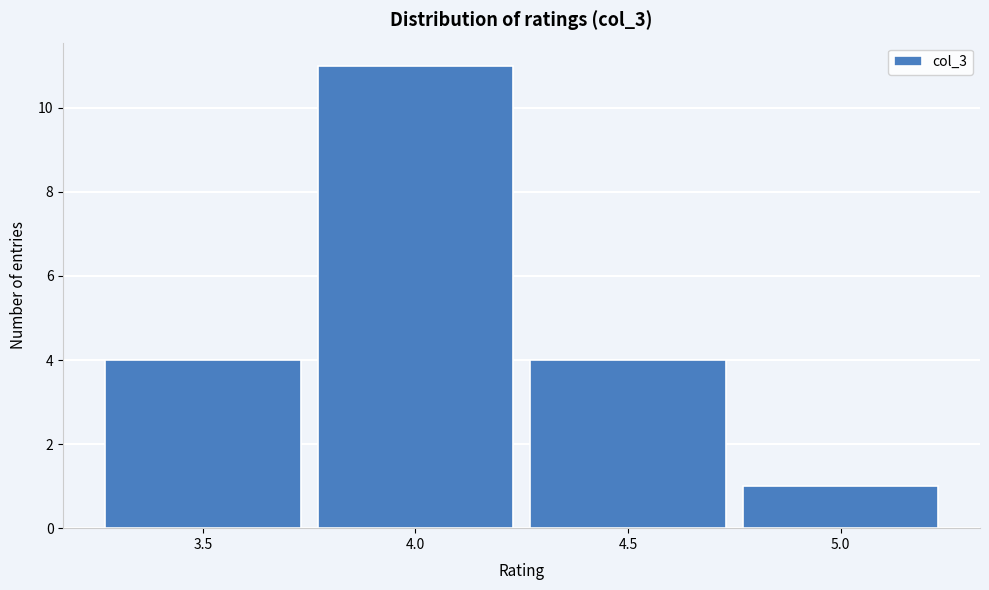

Reading left to right, list every bar in this chart as the range it spans on the x-axis followed by its height. The values are not printed on the chart, so give them approximately, as read against the axis.

3.25 to 3.75: 4
3.75 to 4.25: 11
4.25 to 4.75: 4
4.75 to 5.25: 1